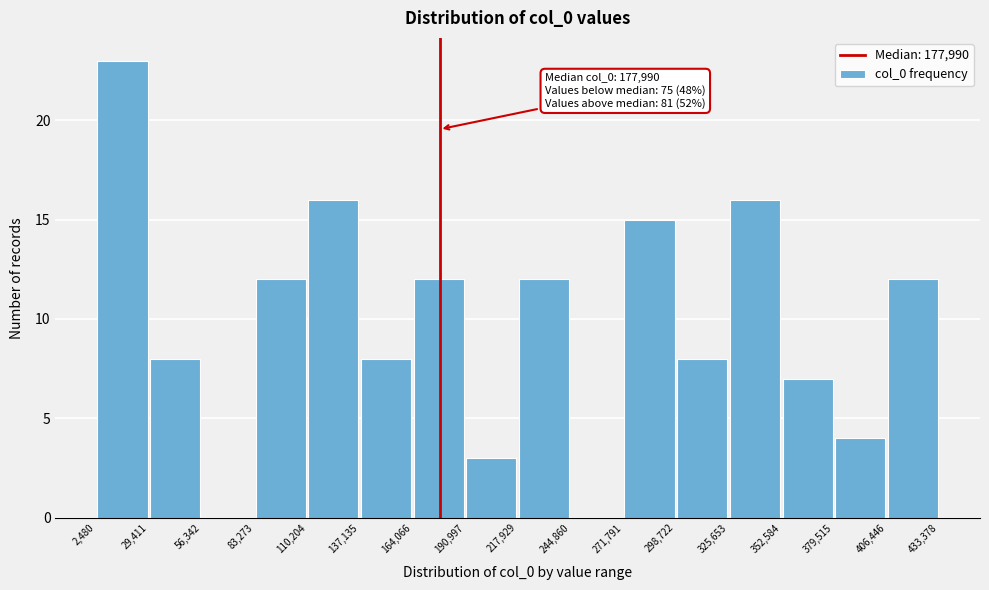

Which range on the x-axis has the tallest bar?

2,480 to 29,411